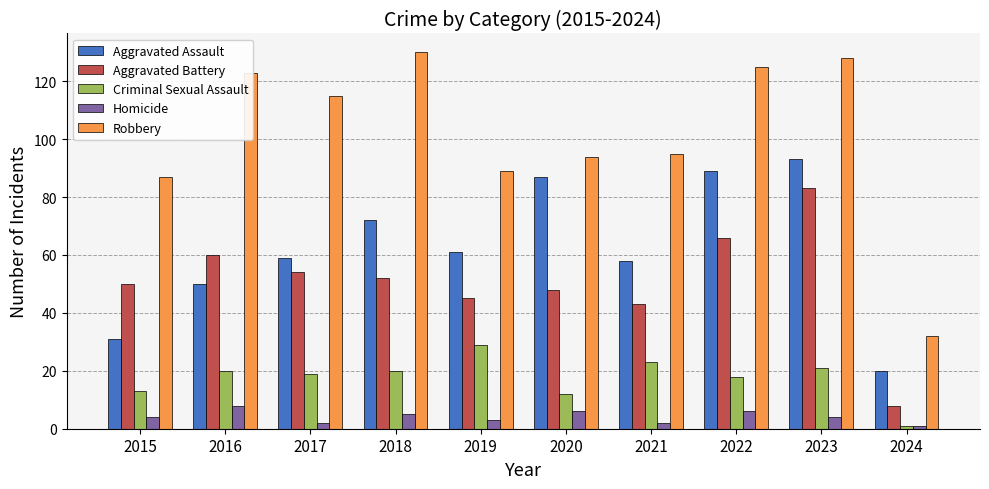

What are all the series names shown in the legend?

Aggravated Assault, Aggravated Battery, Criminal Sexual Assault, Homicide, Robbery